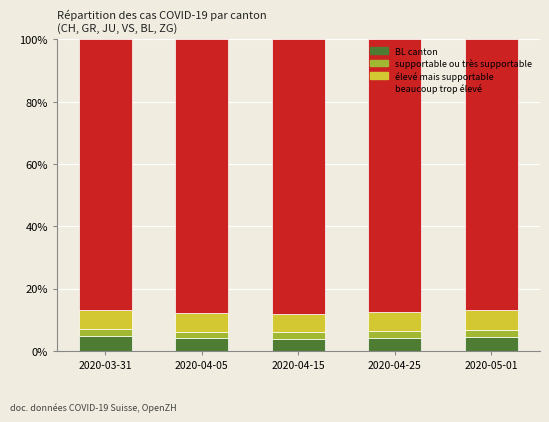

What is the total value across all series at 2020-04-15?

100.0